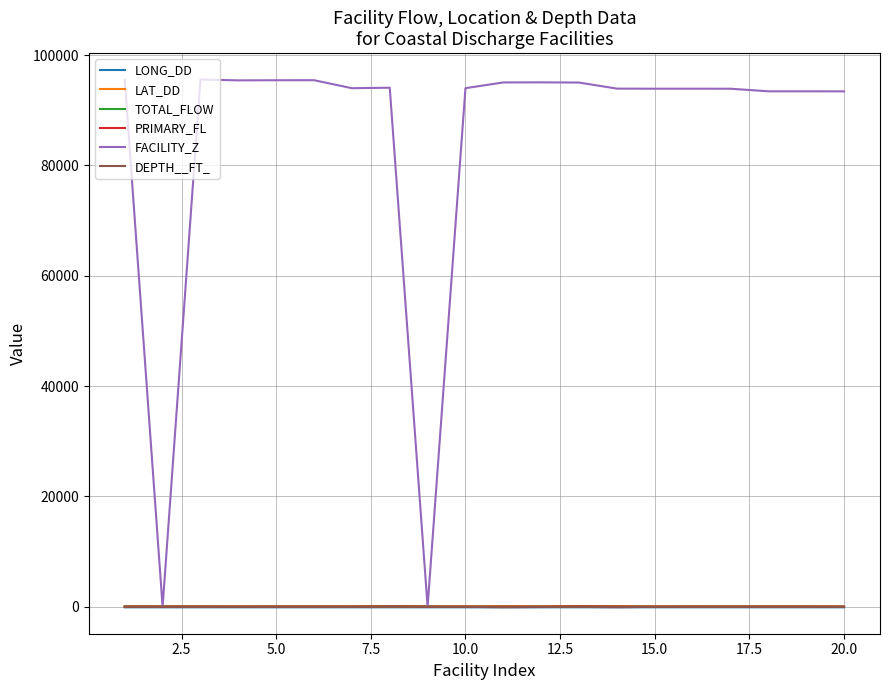

What are all the series names shown in the legend?

LONG_DD, LAT_DD, TOTAL_FLOW, PRIMARY_FL, FACILITY_Z, DEPTH__FT_